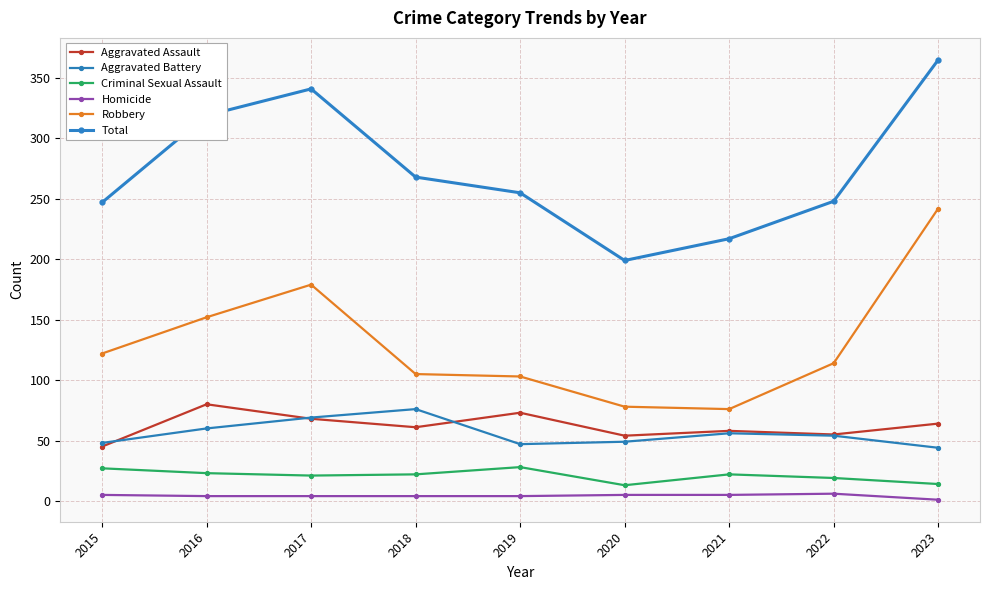

Does the chart have visible grid lines?

Yes